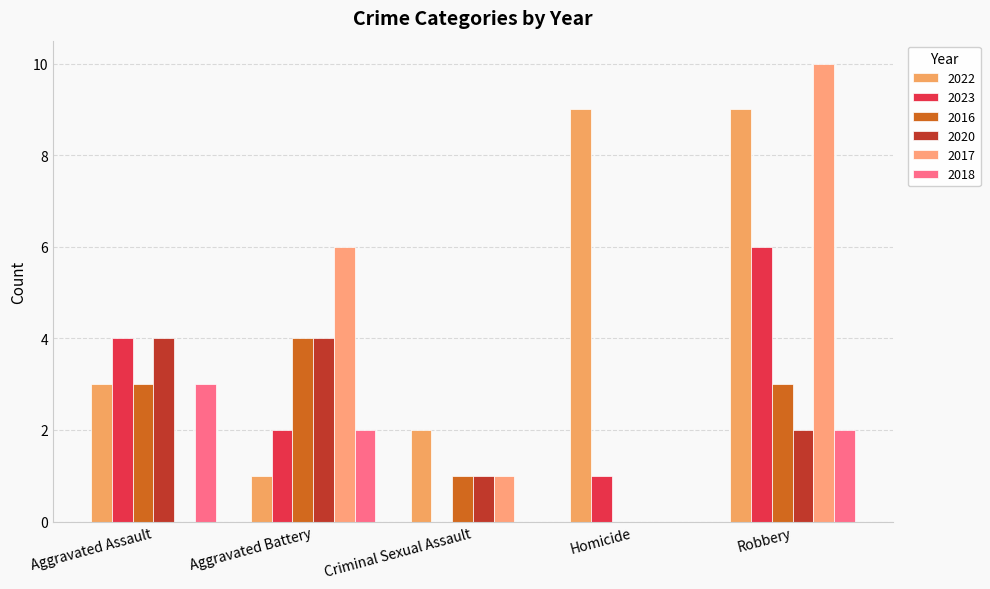

The 2022 series shows 3 at Robbery. True or false?

False